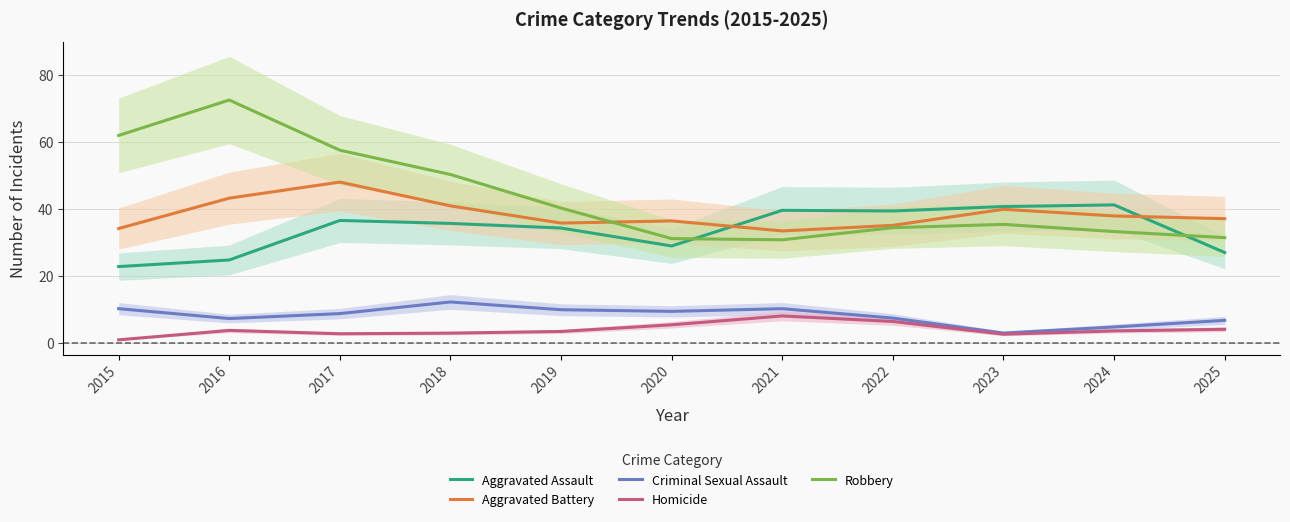

Which category has the highest value across all series?

2016